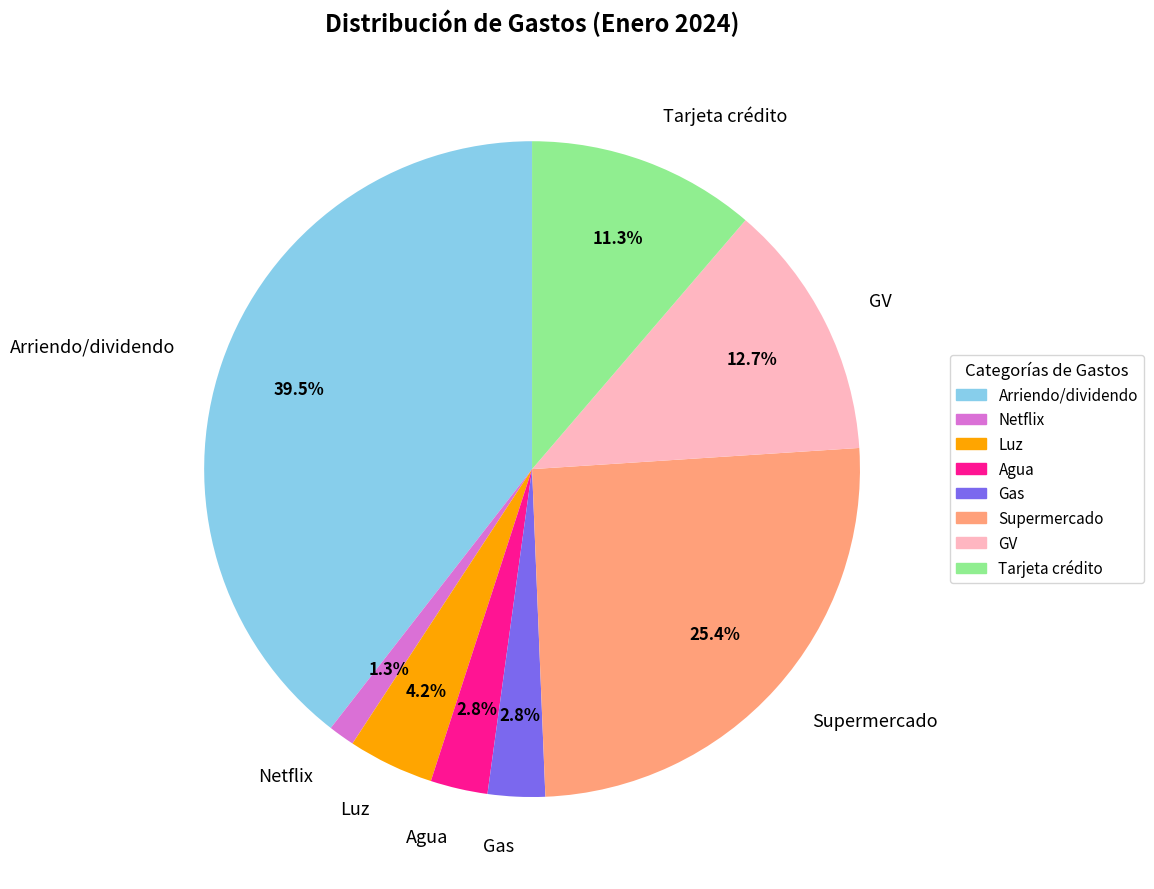

Which category has the biggest portion of the pie?

Arriendo/dividendo